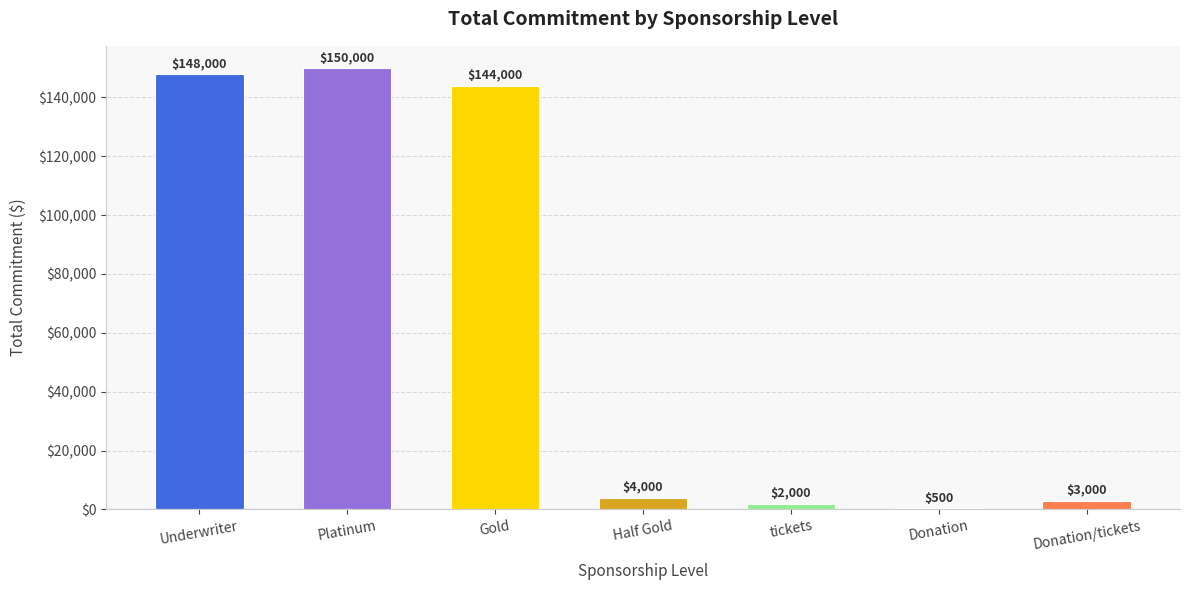

What is the value of the 4th bar from the left?

4000